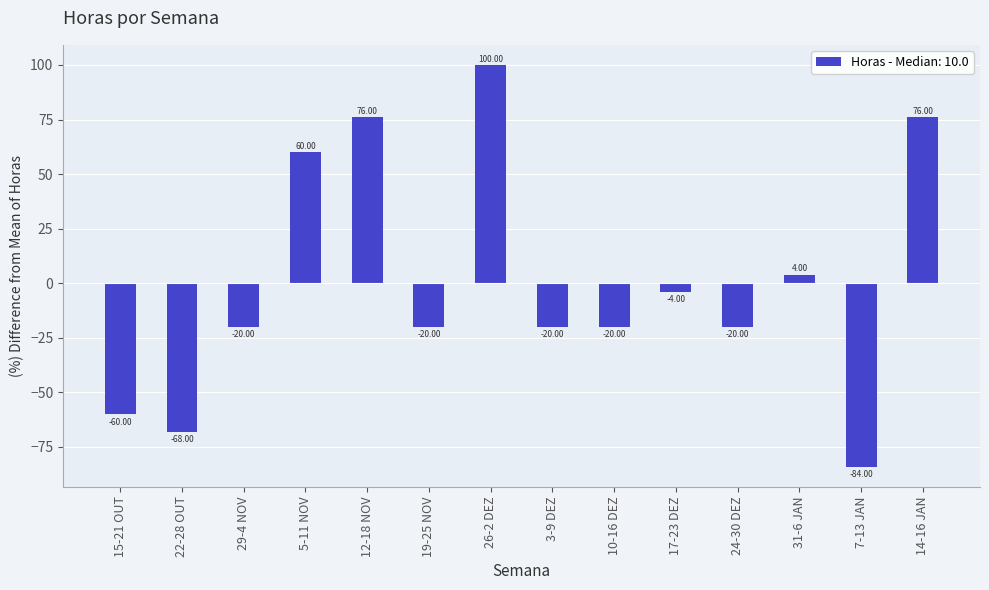

What is the label of the 7th bar from the right?

3-9 DEZ